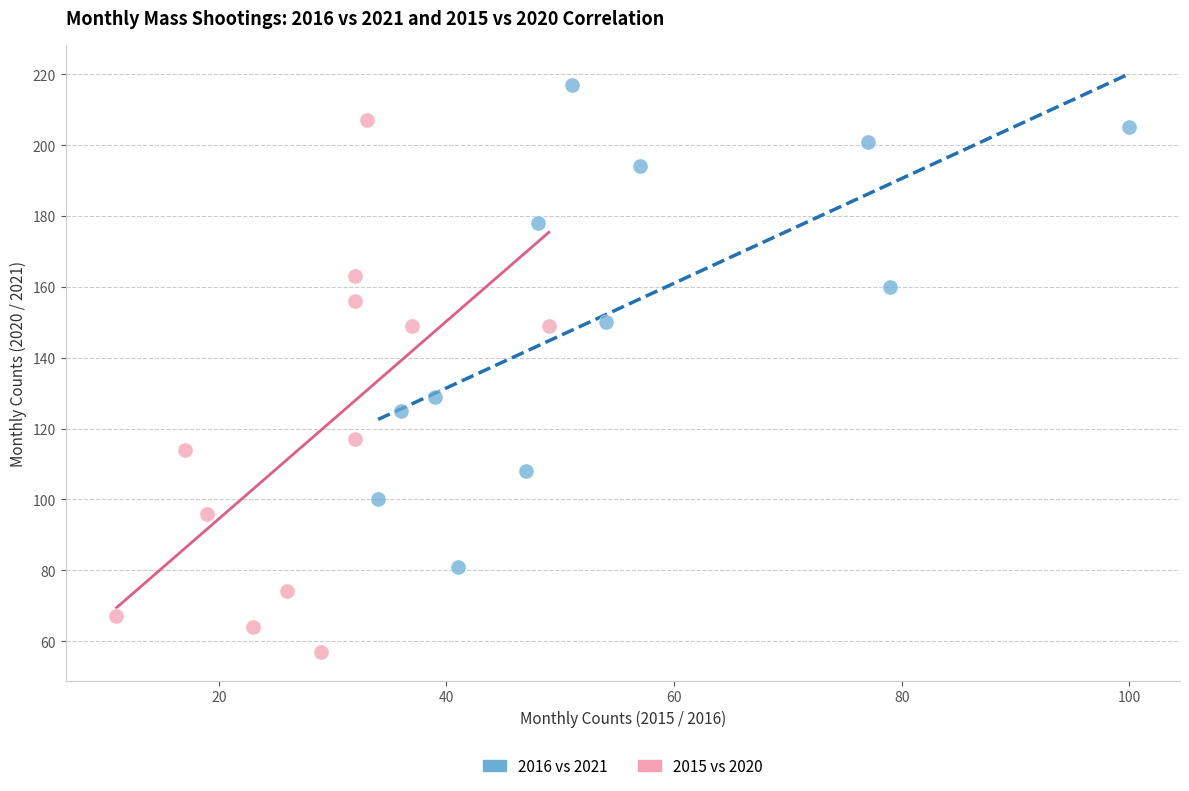

What are all the series names shown in the legend?

2016 vs 2021, 2015 vs 2020